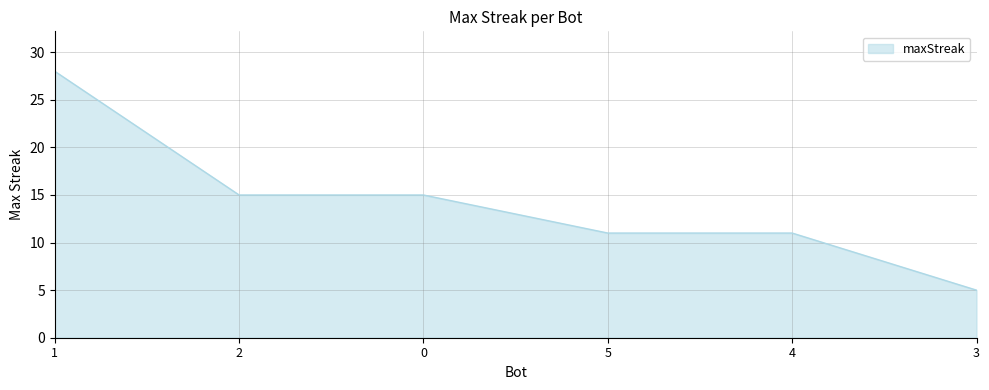

What is the minimum value shown in the chart?

5